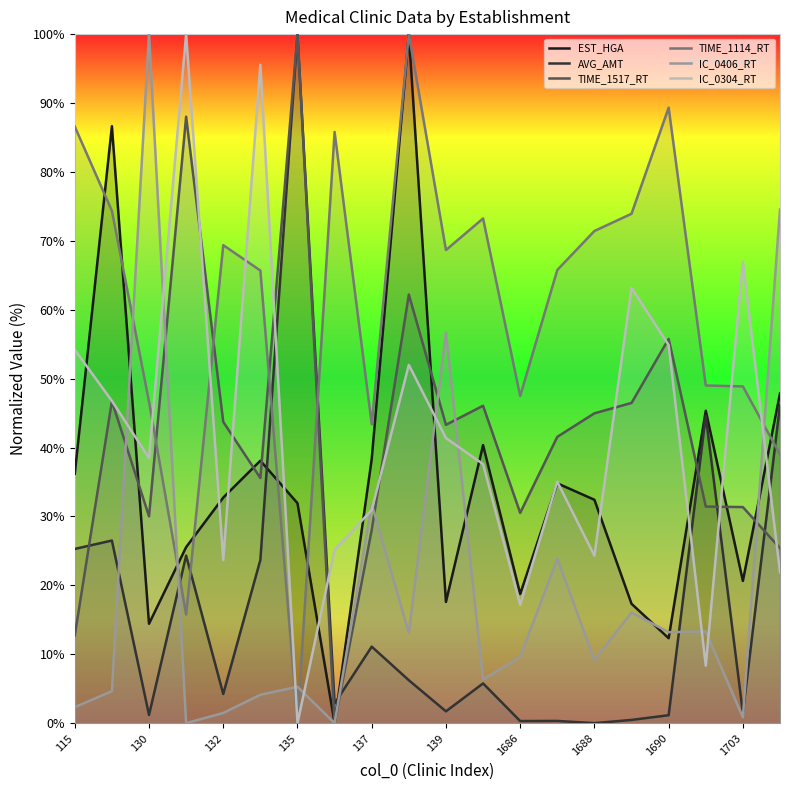

The TIME_1114_RT series shows 35.4 at 11. True or false?

False